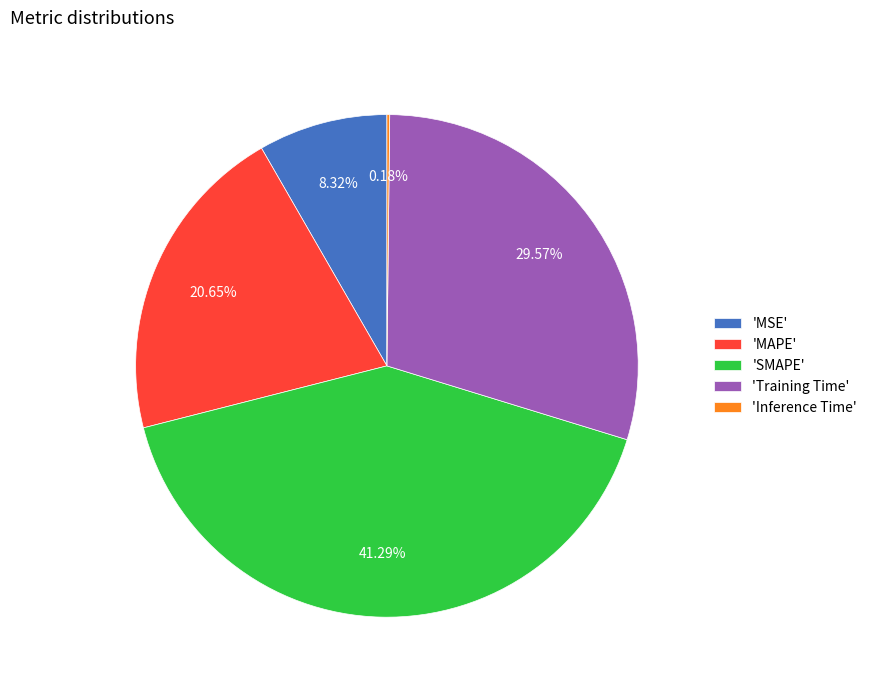

Combined, do 'MAPE' and 'MSE' account for over 50%?

No